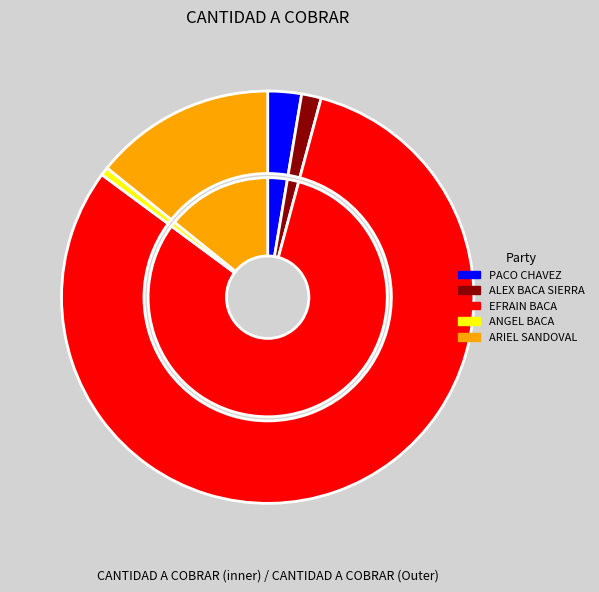

Does 13  agosto 20 / EFRAIN BACA account for over 50% of the chart?

Yes